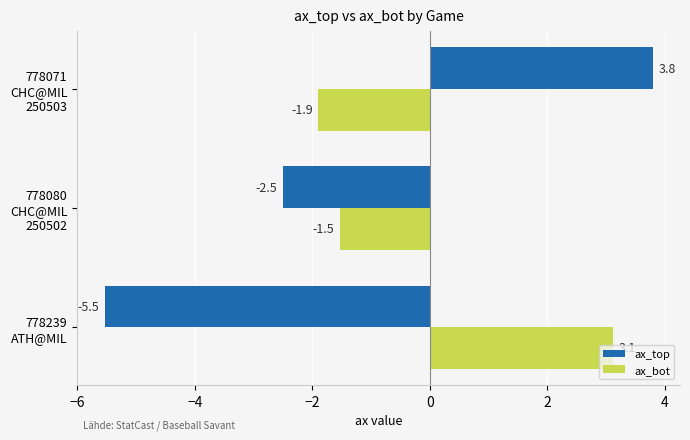

What is the difference between the maximum and minimum values in the ax_bot series?

5.0